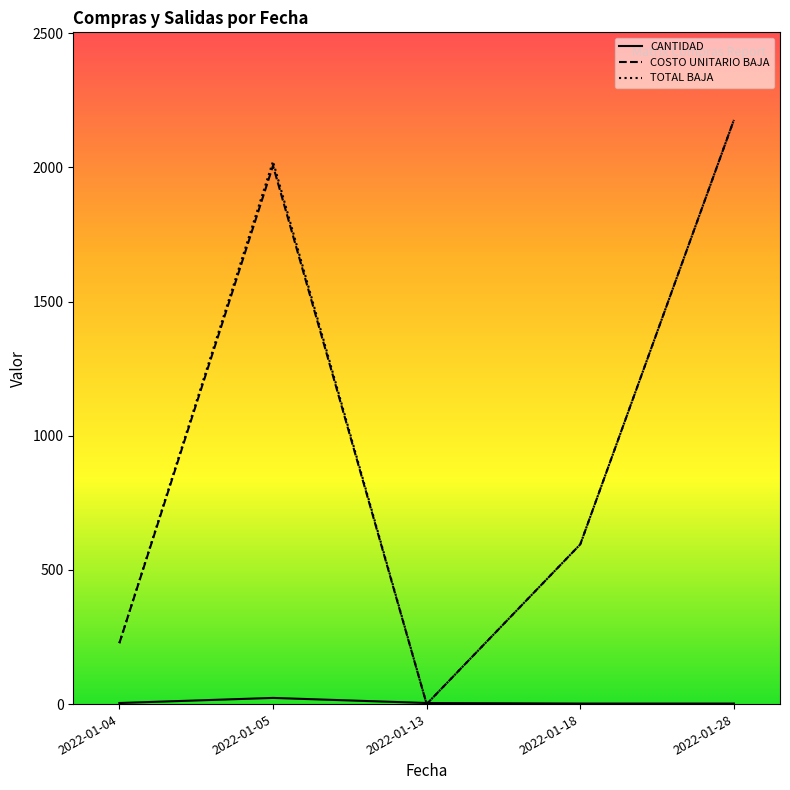

The value of COSTO UNITARIO BAJA at 2022-01-05 is 2006.5. True or false?

True